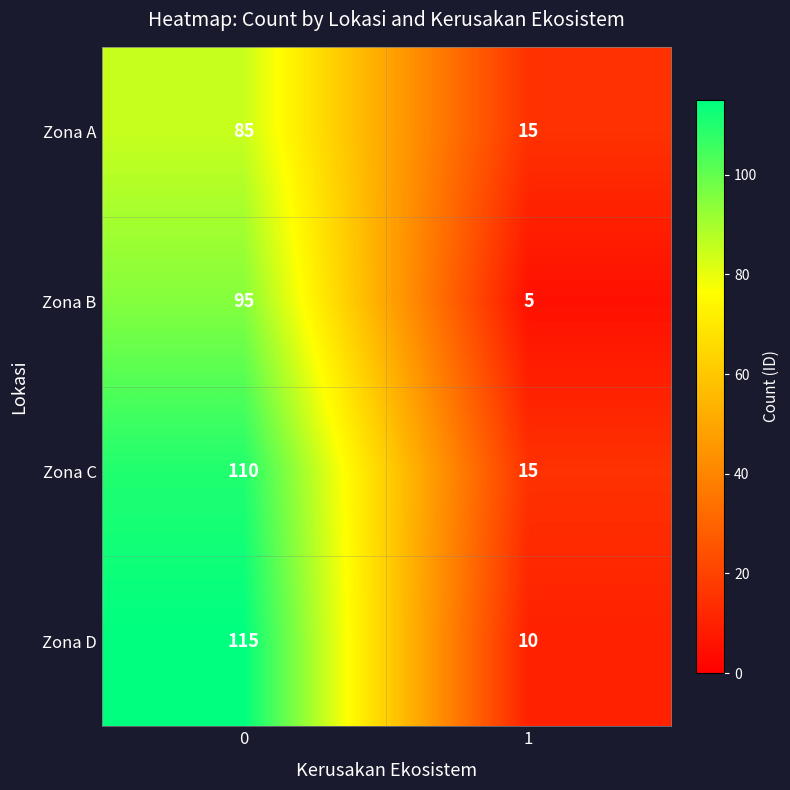

How many categories are shown in the chart?

2